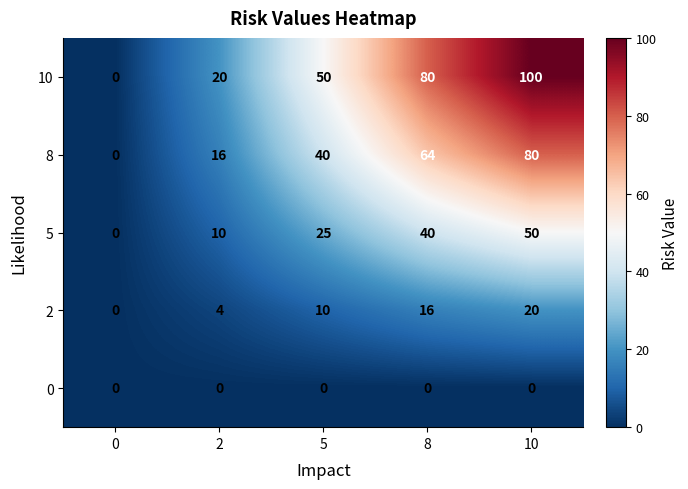

Reading left to right, what are all the values shown in this chart?

10: 0=0	2=20	5=50	8=80	10=100
8: 0=0	2=16	5=40	8=64	10=80
5: 0=0	2=10	5=25	8=40	10=50
2: 0=0	2=4	5=10	8=16	10=20
0: 0=0	2=0	5=0	8=0	10=0